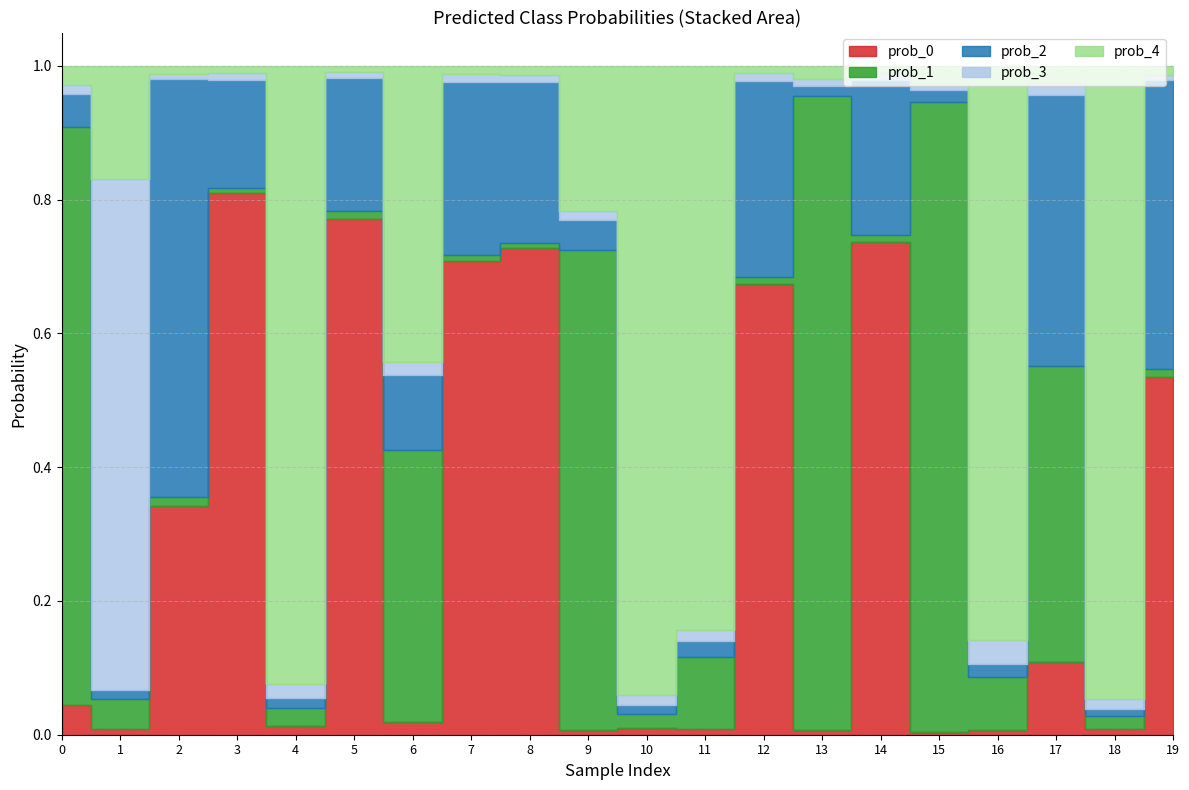

Count the number of data series in this chart.

5